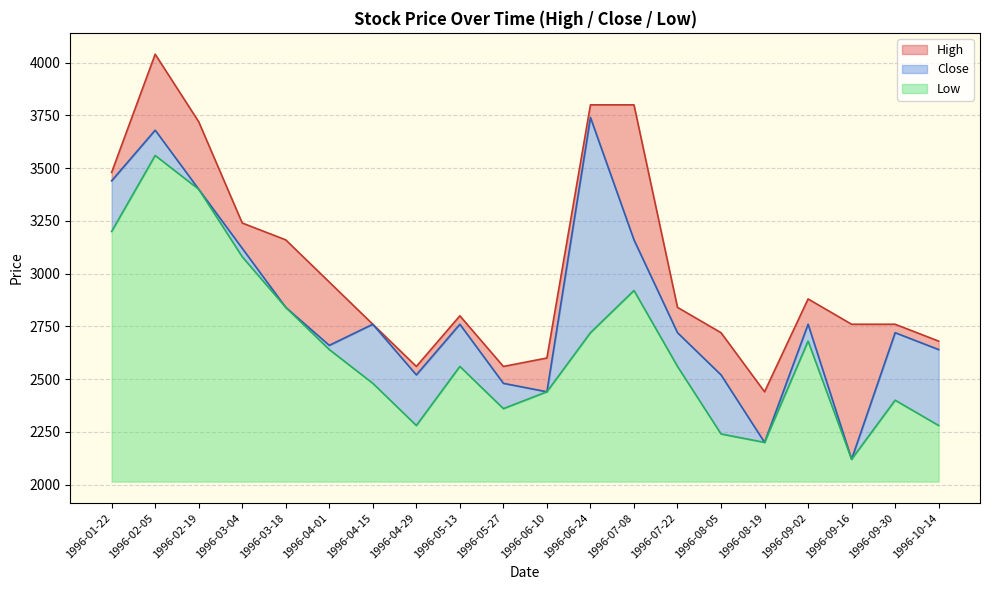

True or false: High and Close cross at least once.

False